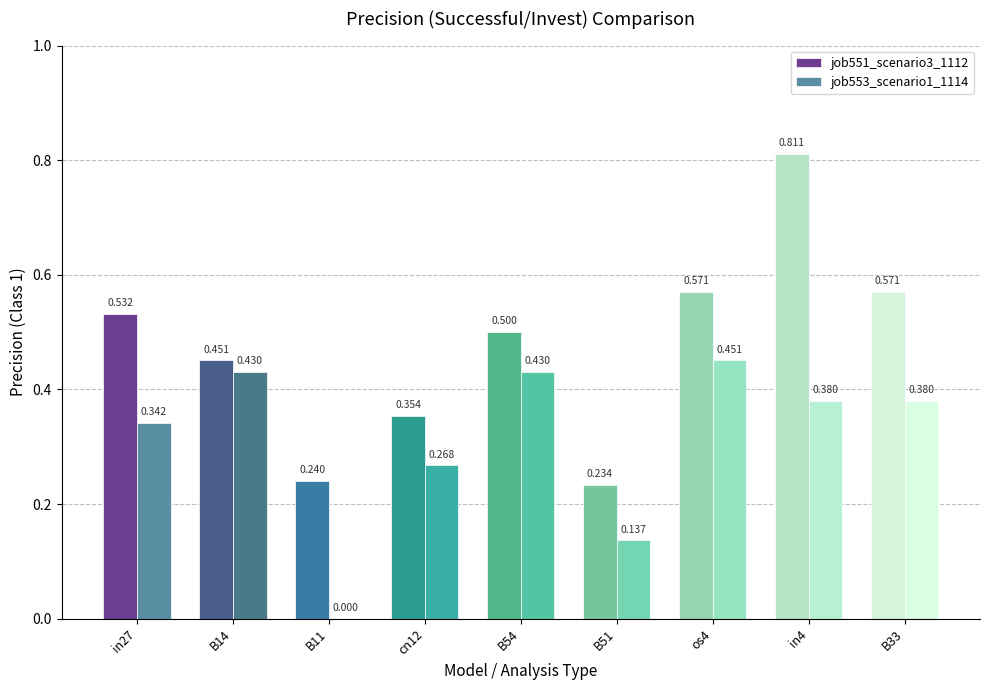

At which category is the sum across all series the highest?

in4